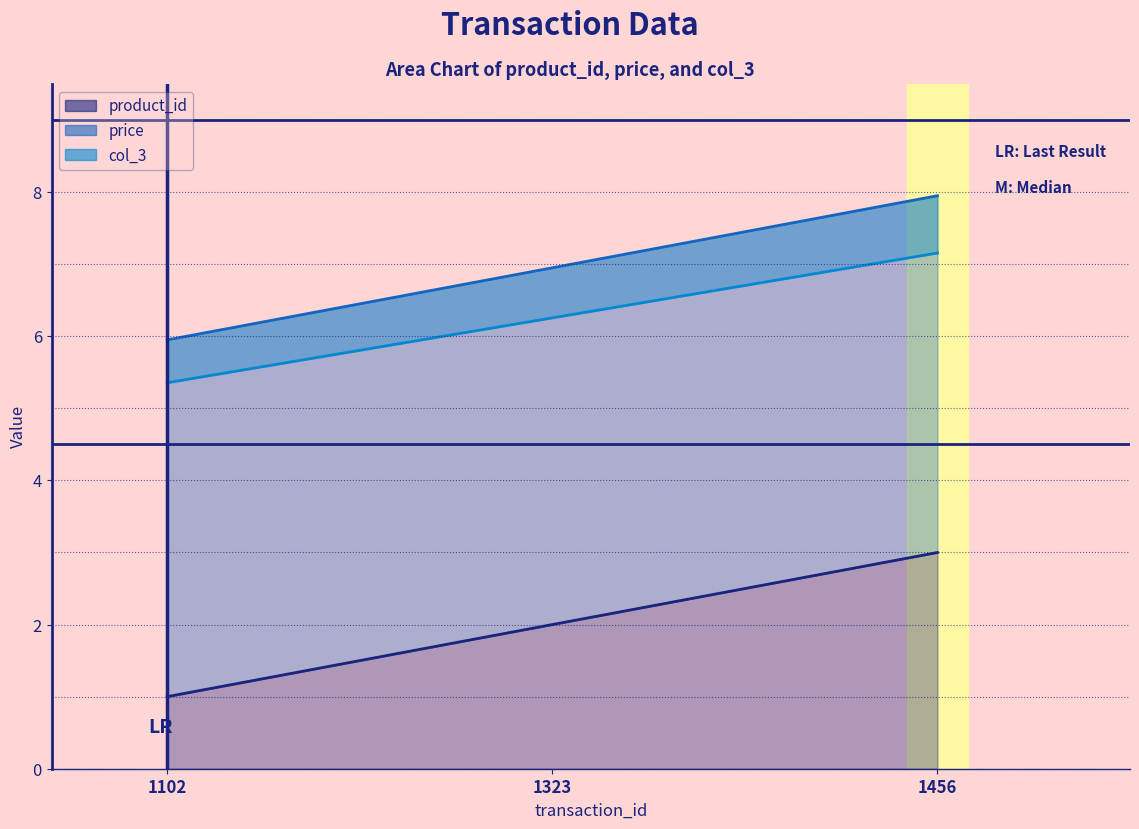

Which has a higher value, 1323 or 1102?

1323